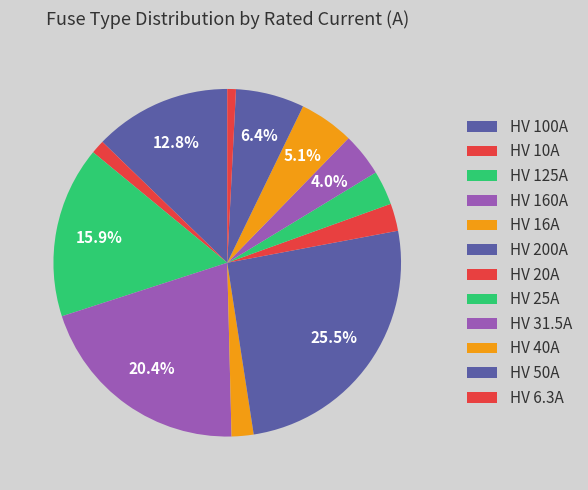

Which category has the biggest portion of the pie?

HV 200A